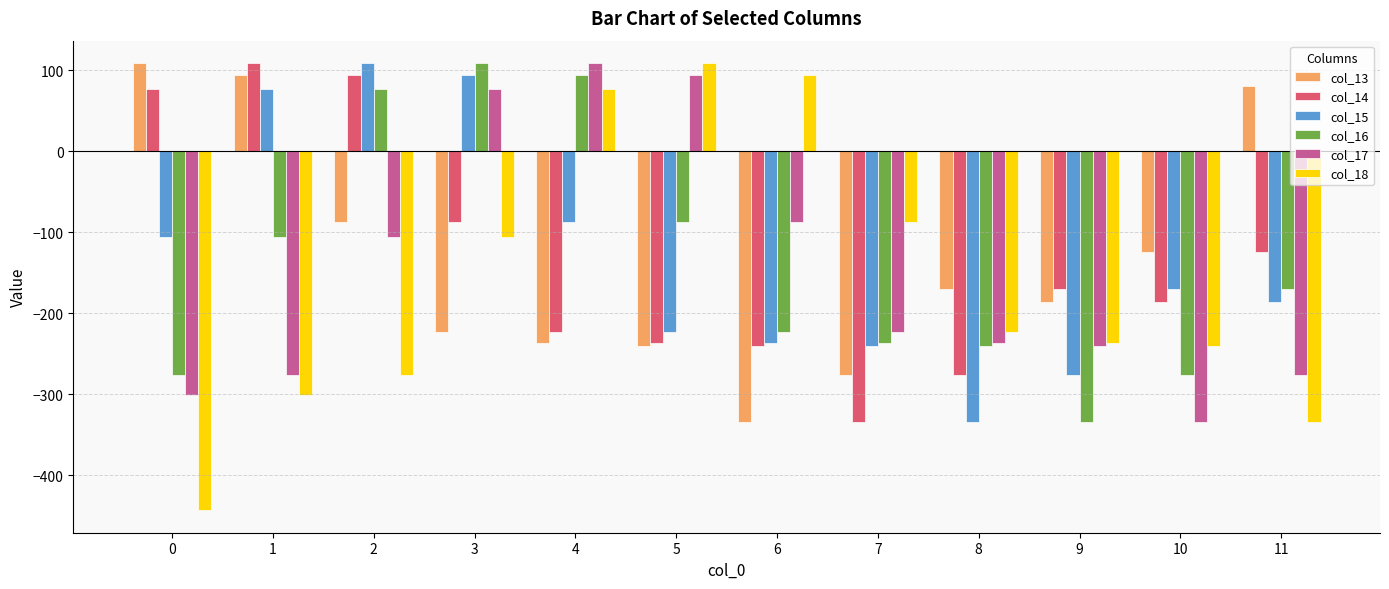

What is the sum of all col_15 values?

-1583.1